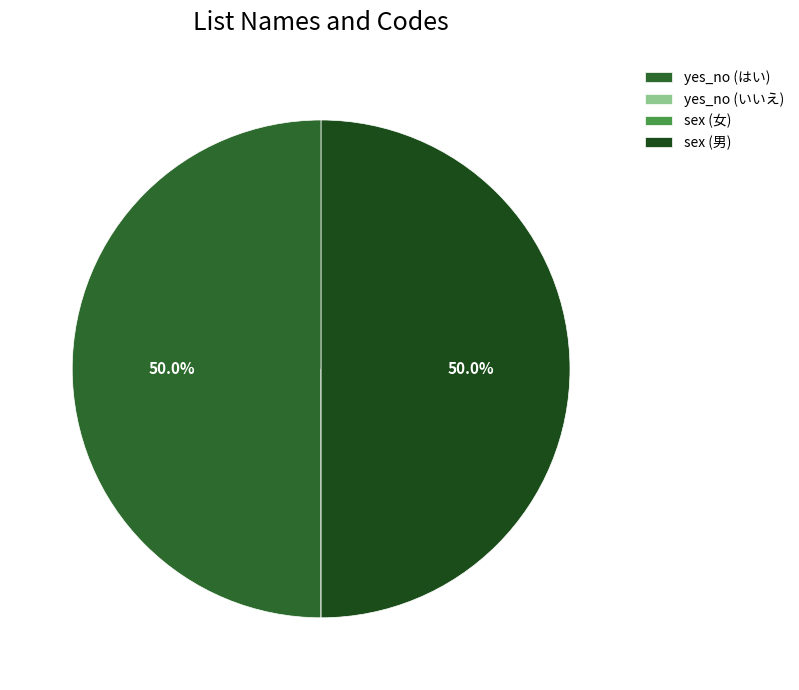

Is it true that yes_no (はい) is 50% of the pie?

True